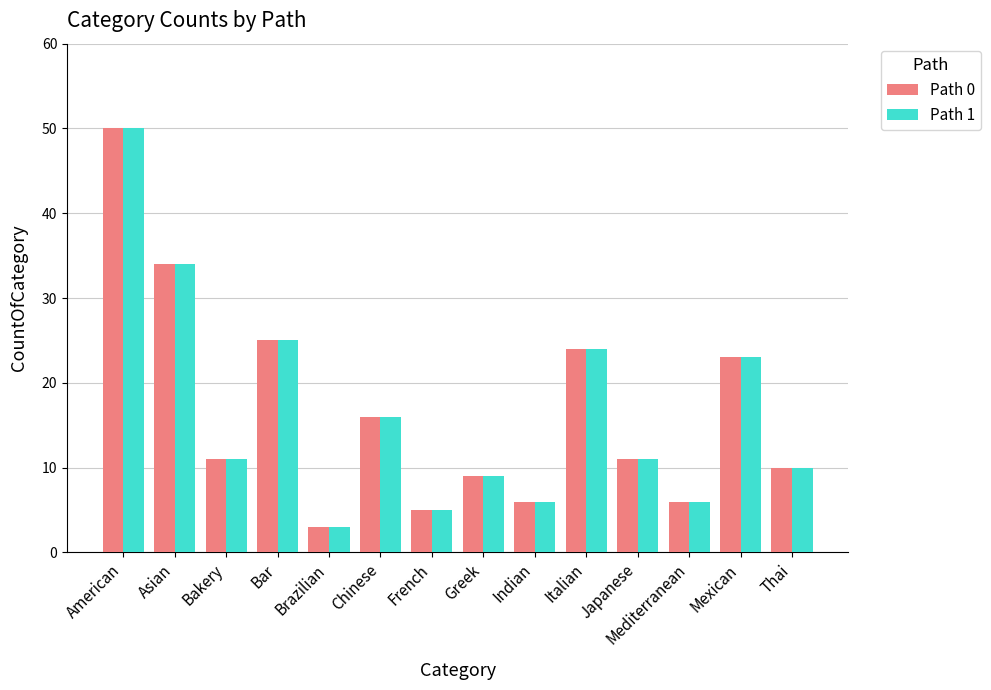

What are all the series names shown in the legend?

Path 0, Path 1